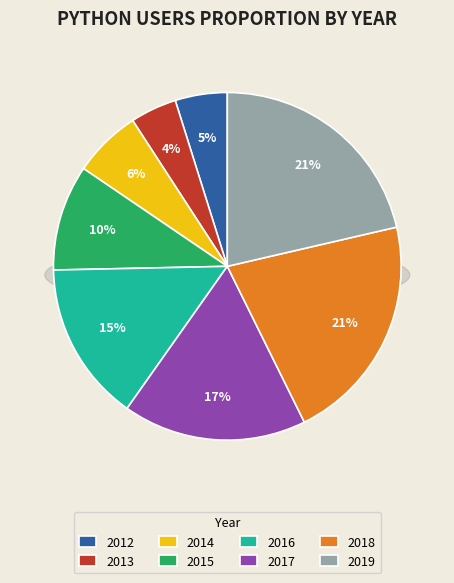

True or false: 2015 accounts for 10% of the total.

True